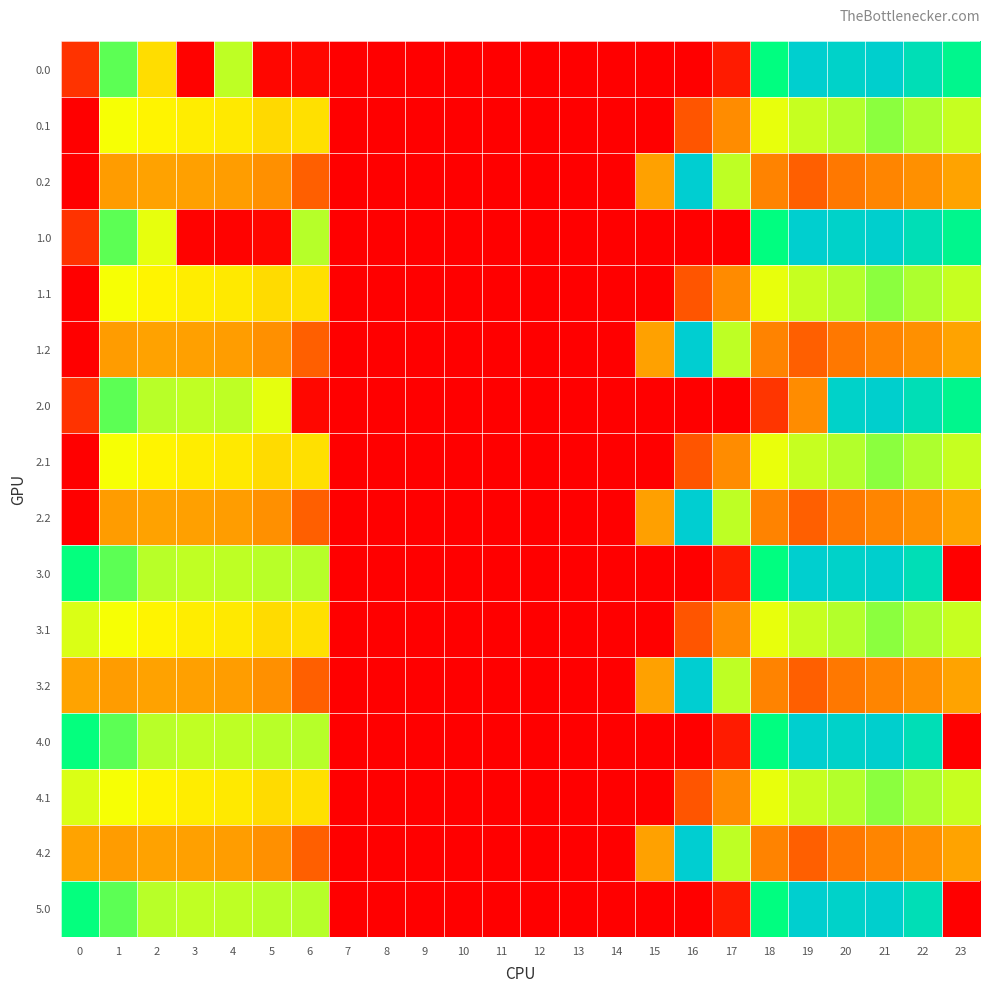

Reading left to right, what are all the values shown in this chart?

0.0: 0=82.0	1=449.5	2=330.8	3=4.4	4=404.9	5=10.8	6=11.9	7=0.0	8=0.0	9=0.0	10=0.0	11=0.0	12=0.0	13=0.0	14=0.0	15=0.0	16=0.0	17=43.5	18=484.8	19=641.8	20=629.9	21=638.4	22=592.3	23=511.3
0.1: 0=0.0	1=361.1	2=347.9	3=342.7	4=339.6	5=328.8	6=333.3	7=0.0	8=0.0	9=0.0	10=0.0	11=0.0	12=0.0	13=0.0	14=0.0	15=0.0	16=135.2	17=239.9	18=372.2	19=399.3	20=414.5	21=432.4	22=419.9	23=399.4
0.2: 0=0.0	1=272.7	2=285.5	3=281.0	4=274.4	5=248.1	6=151.5	7=0.0	8=0.0	9=0.0	10=0.0	11=0.0	12=0.0	13=0.0	14=0.0	15=282.9	16=645.7	17=405.4	18=221.1	19=151.1	20=199.2	21=226.4	22=247.4	23=287.5
1.0: 0=82.0	1=449.5	2=374.3	3=4.4	4=4.9	5=10.8	6=411.9	7=0.0	8=0.0	9=0.0	10=0.0	11=0.0	12=0.0	13=0.0	14=0.0	15=0.0	16=0.0	17=0.0	18=484.8	19=641.8	20=629.9	21=638.4	22=592.3	23=511.3
1.1: 0=0.0	1=361.1	2=347.9	3=342.7	4=339.6	5=329.5	6=333.3	7=0.0	8=0.0	9=0.0	10=0.0	11=0.0	12=0.0	13=0.0	14=0.0	15=0.0	16=135.2	17=239.1	18=372.2	19=399.3	20=414.5	21=432.4	22=419.9	23=399.4
1.2: 0=0.0	1=272.7	2=285.5	3=281.0	4=274.4	5=248.1	6=151.5	7=0.0	8=0.0	9=0.0	10=0.0	11=0.0	12=0.0	13=0.0	14=0.0	15=282.9	16=645.7	17=405.4	18=221.1	19=151.1	20=199.2	21=226.4	22=247.4	23=287.5
2.0: 0=82.0	1=449.5	2=410.3	3=404.4	4=404.9	5=374.8	6=11.9	7=0.0	8=0.0	9=0.0	10=0.0	11=0.0	12=0.0	13=0.0	14=0.0	15=0.0	16=0.0	17=0.0	18=84.8	19=241.8	20=629.9	21=638.4	22=592.3	23=511.3
2.1: 0=0.0	1=361.1	2=347.9	3=342.7	4=339.6	5=329.5	6=333.3	7=0.0	8=0.0	9=0.0	10=0.0	11=0.0	12=0.0	13=0.0	14=0.0	15=0.0	16=135.2	17=239.9	18=371.4	19=399.3	20=414.5	21=432.4	22=419.9	23=399.4
2.2: 0=0.0	1=272.7	2=285.5	3=281.0	4=274.4	5=248.1	6=151.5	7=0.0	8=0.0	9=0.0	10=0.0	11=0.0	12=0.0	13=0.0	14=0.0	15=281.2	16=645.7	17=405.4	18=222.9	19=151.1	20=199.2	21=226.4	22=247.4	23=287.5
3.0: 0=482.0	1=449.5	2=410.3	3=404.4	4=404.9	5=410.8	6=411.9	7=0.0	8=0.0	9=0.0	10=0.0	11=0.0	12=0.0	13=0.0	14=0.0	15=0.0	16=0.0	17=43.5	18=484.8	19=641.8	20=629.9	21=638.4	22=592.3	23=0.0
3.1: 0=384.6	1=361.1	2=347.9	3=342.7	4=339.6	5=329.5	6=333.3	7=0.0	8=0.0	9=0.0	10=0.0	11=0.0	12=0.0	13=0.0	14=0.0	15=0.0	16=135.2	17=239.9	18=372.2	19=399.3	20=414.5	21=432.4	22=419.9	23=399.0
3.2: 0=287.1	1=272.7	2=285.5	3=281.0	4=274.4	5=248.1	6=151.5	7=0.0	8=0.0	9=0.0	10=0.0	11=0.0	12=0.0	13=0.0	14=0.0	15=282.9	16=645.7	17=405.4	18=222.9	19=151.1	20=199.2	21=226.4	22=247.4	23=286.6
4.0: 0=482.0	1=449.5	2=410.3	3=404.4	4=404.9	5=410.8	6=411.9	7=0.0	8=0.0	9=0.0	10=0.0	11=0.0	12=0.0	13=0.0	14=0.0	15=0.0	16=0.0	17=43.5	18=484.8	19=641.8	20=629.9	21=638.4	22=592.3	23=0.0
4.1: 0=384.6	1=361.1	2=347.9	3=342.7	4=339.6	5=329.5	6=333.3	7=0.0	8=0.0	9=0.0	10=0.0	11=0.0	12=0.0	13=0.0	14=0.0	15=0.0	16=135.2	17=239.9	18=372.2	19=399.3	20=414.5	21=432.4	22=419.9	23=399.0
4.2: 0=287.1	1=272.7	2=285.5	3=281.0	4=274.4	5=248.1	6=151.5	7=0.0	8=0.0	9=0.0	10=0.0	11=0.0	12=0.0	13=0.0	14=0.0	15=282.9	16=645.7	17=405.4	18=222.9	19=151.1	20=199.2	21=226.4	22=247.4	23=286.6
5.0: 0=482.0	1=449.5	2=410.3	3=404.4	4=404.9	5=410.8	6=411.9	7=0.0	8=0.0	9=0.0	10=0.0	11=0.0	12=0.0	13=0.0	14=0.0	15=0.0	16=0.0	17=43.5	18=484.8	19=641.8	20=629.9	21=638.4	22=592.3	23=0.0